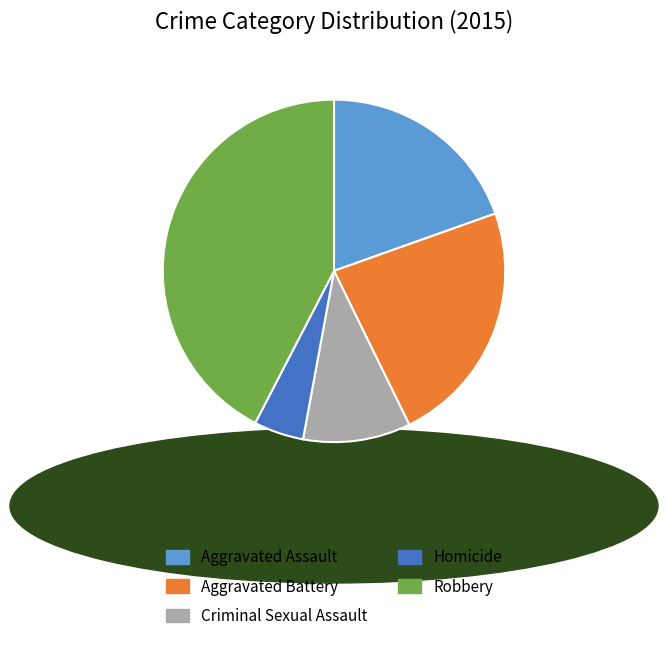

Is Aggravated Assault the majority of the pie?

No